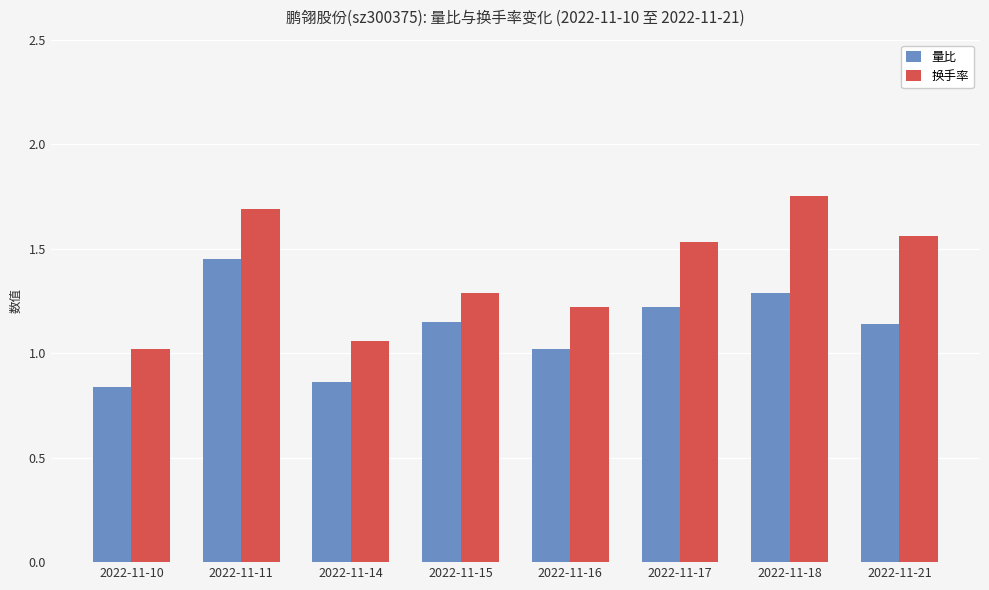

What are all the series names shown in the legend?

量比, 换手率